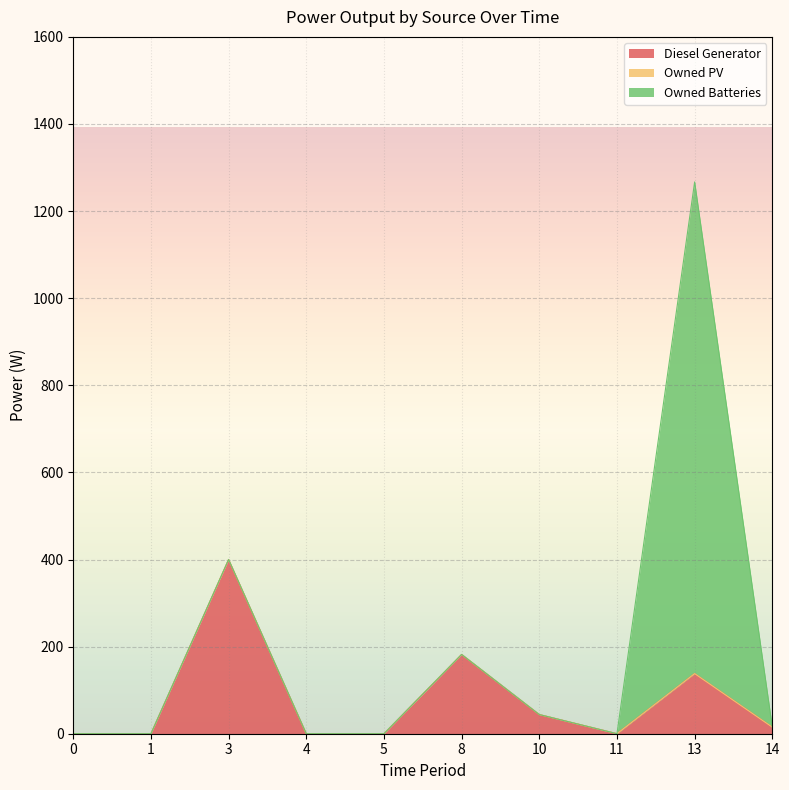

Reading left to right, transcribe all the data shown in this chart.

Diesel Generator: 0.0	0.0	400.0	0.0	0.0	182.0	44.0	0.0	138.0	15.0
Owned PV: 0.0	0.0	0.0	0.0	0.0	0.0	0.0	0.0	0.0	0.0
Owned Batteries: 0.0	0.0	0.0	0.0	0.0	0.0	0.0	0.0	1129.0	0.0